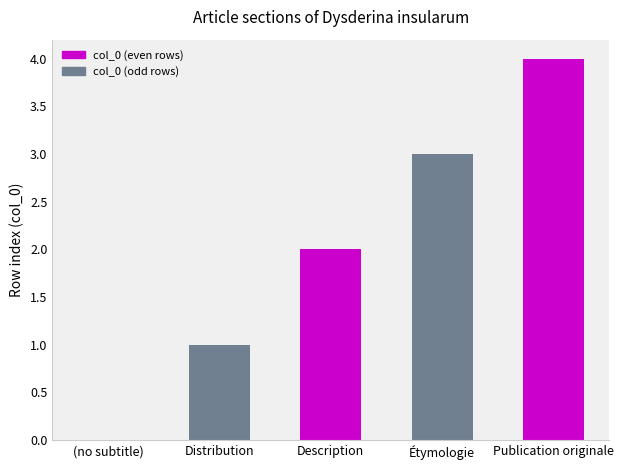

What is the greatest value displayed?

4